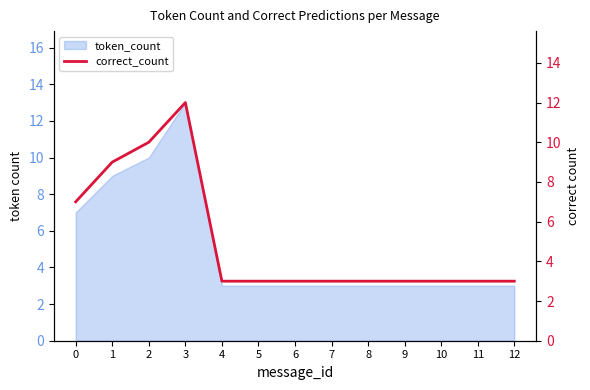

What is the average value?

5